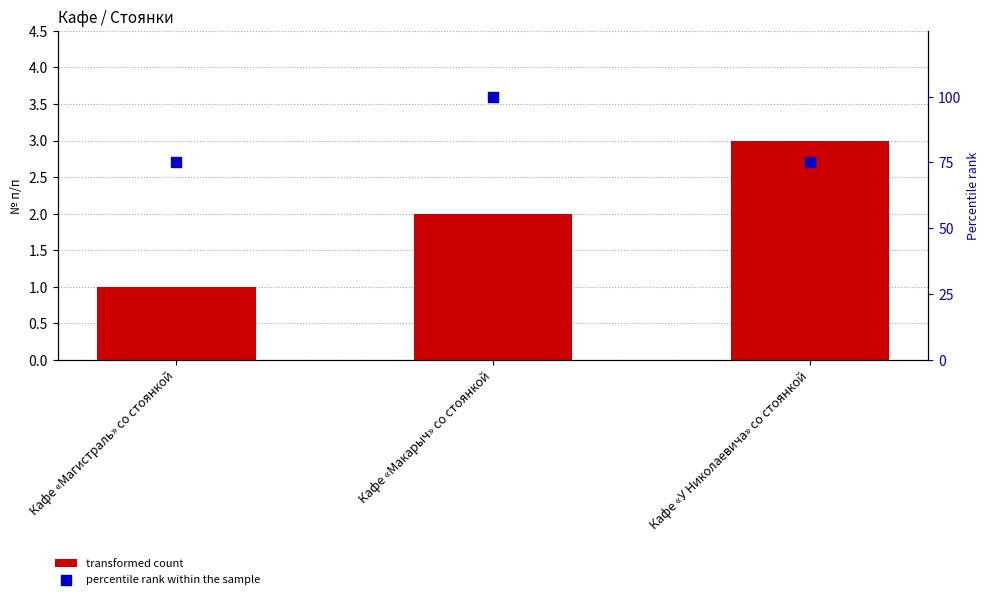

What is the total value across all series at Кафе «Магистраль» со стоянкой?

76